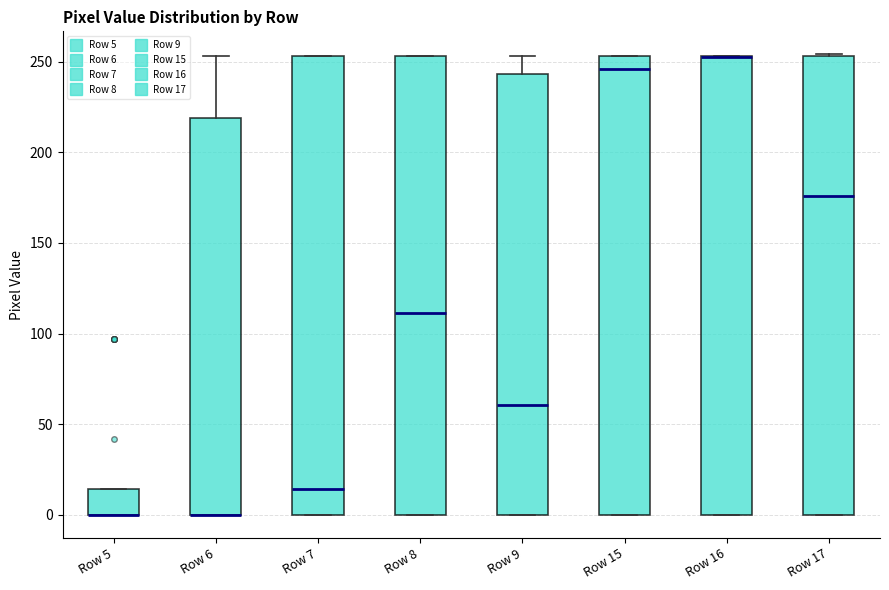

Reading left to right, read every box against the y-axis: the position of its median line, the range the box covers, and the ends of its whiskers. The values are not printed on the chart, so give them approximately, as read against the axis.

Row 5: median 0 (drawn on the box's lower edge), box 0 to 15, whiskers 0 to 15
Row 6: median 0 (drawn on the box's lower edge), box 0 to 220, whiskers 0 to 255
Row 7: median 15, box 0 to 255, whiskers 0 to 255
Row 8: median 110, box 0 to 255, whiskers 0 to 255
Row 9: median 60, box 0 to 245, whiskers 0 to 255
Row 15: median 245, box 0 to 255, whiskers 0 to 255
Row 16: median 255 (drawn on the box's upper edge), box 0 to 255, whiskers 0 to 255
Row 17: median 175, box 0 to 255, whiskers 0 to 255